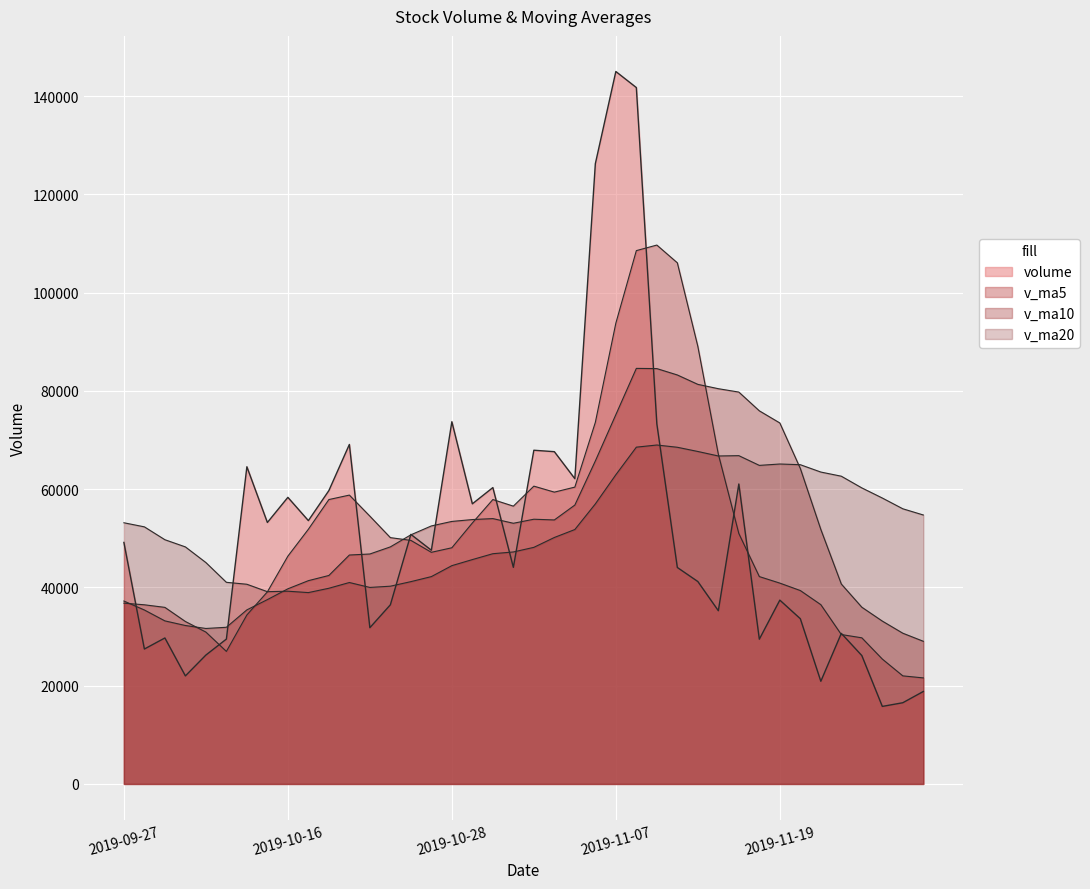

What is the lowest value of the volume series?

15779.4